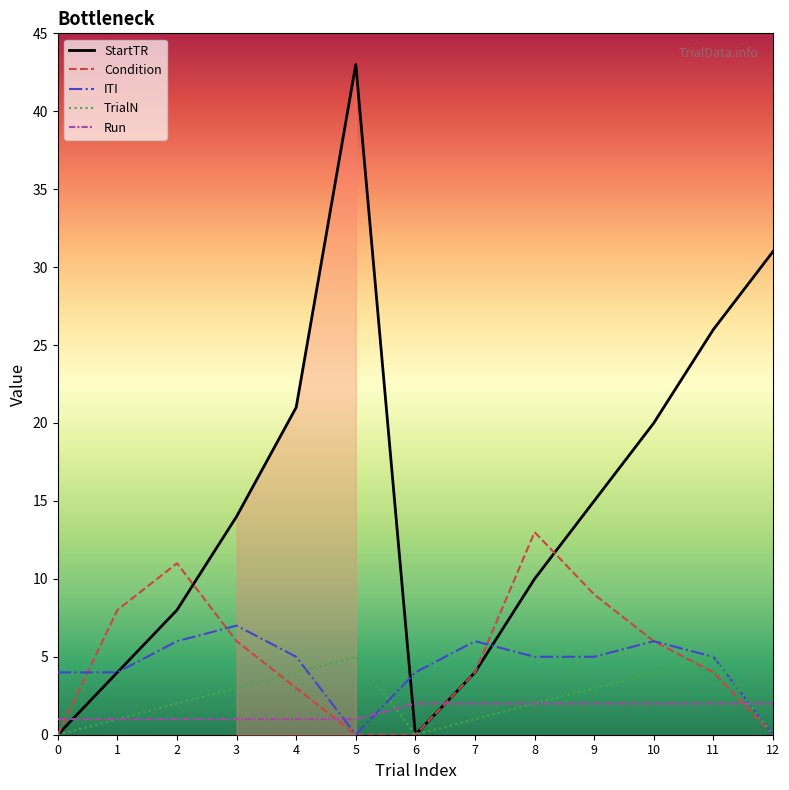

Count the number of categories in the chart.

13